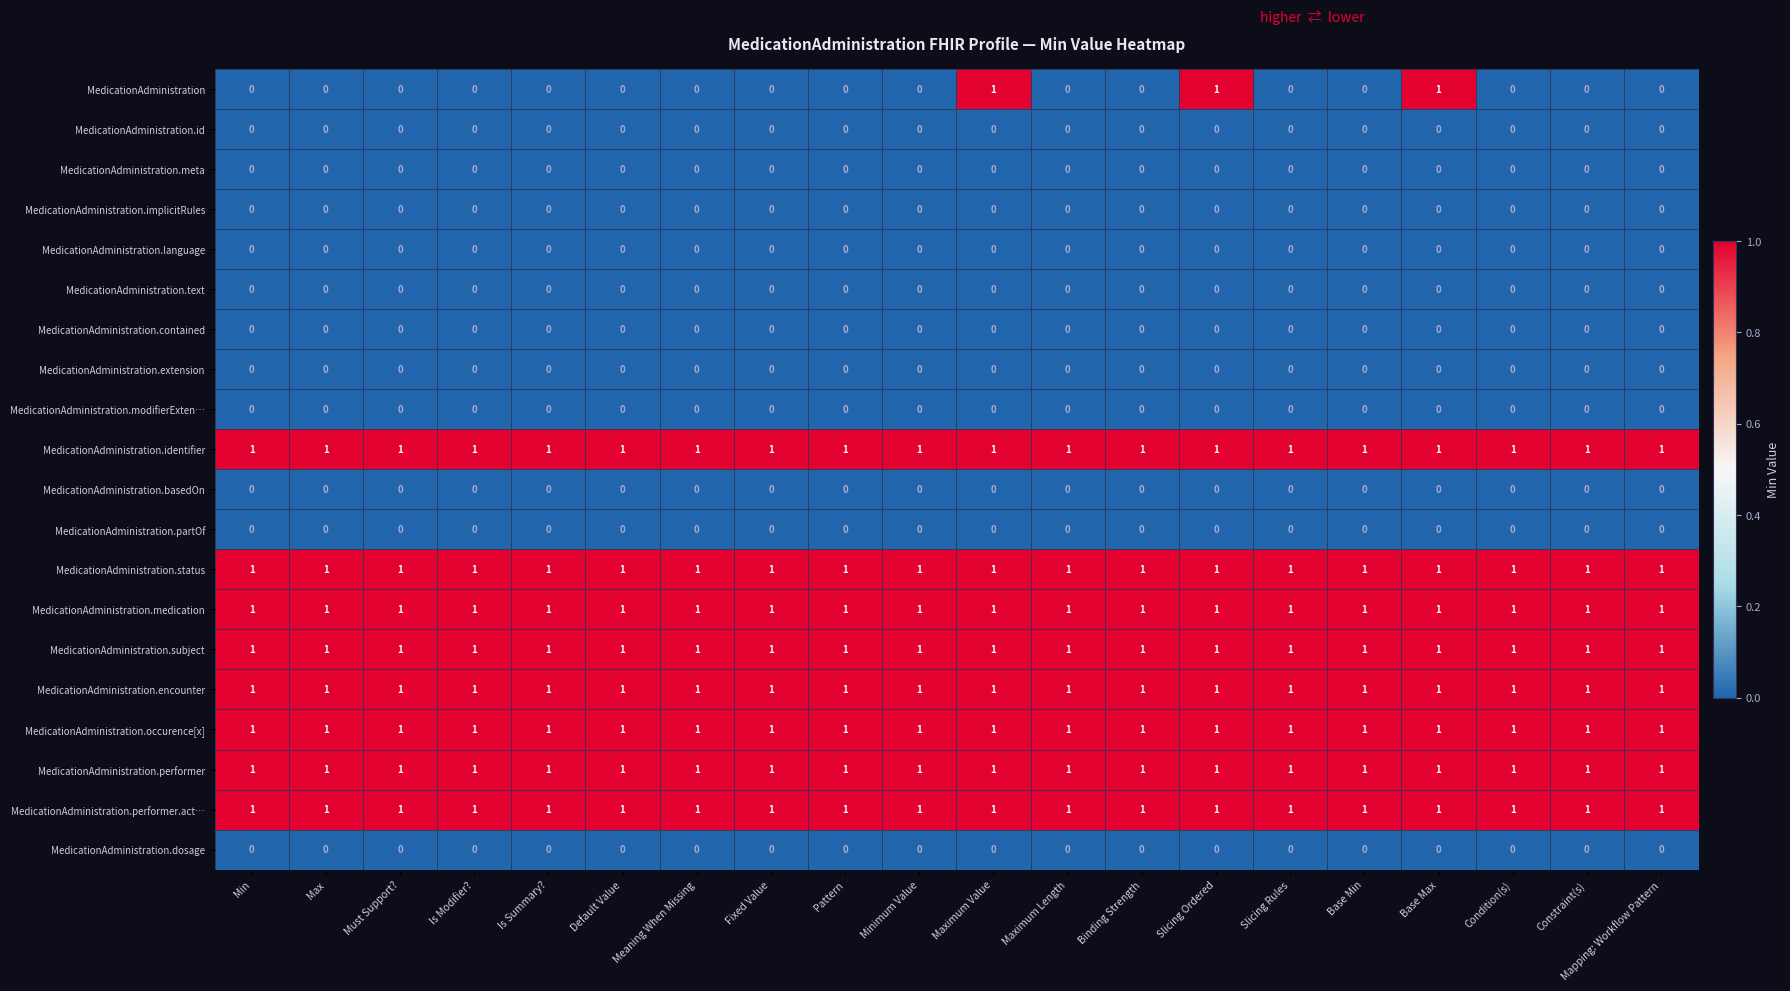

What is the total value across all series at Max?

8